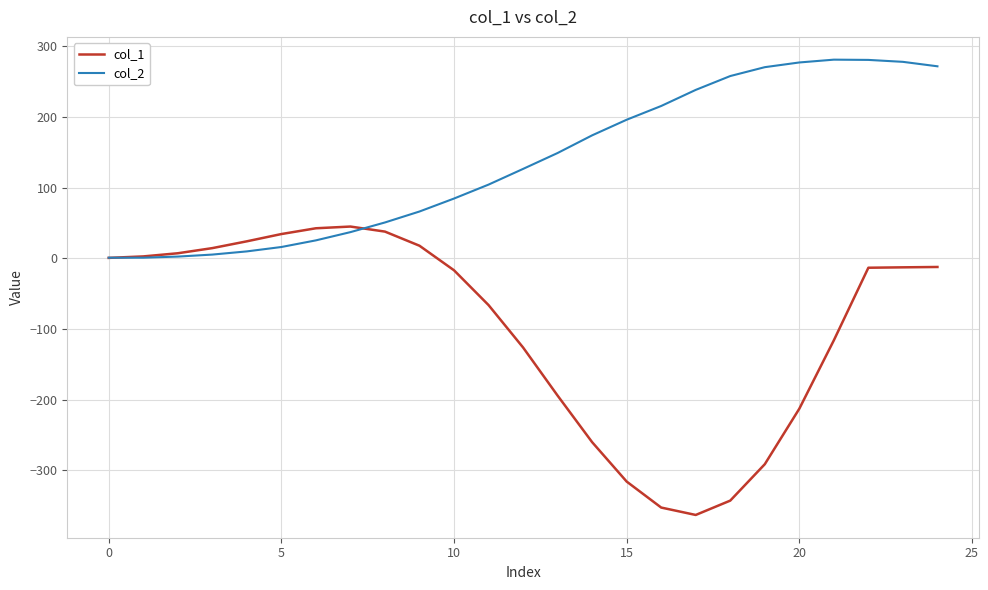

Which series has the largest range (max minus min)?

col_1